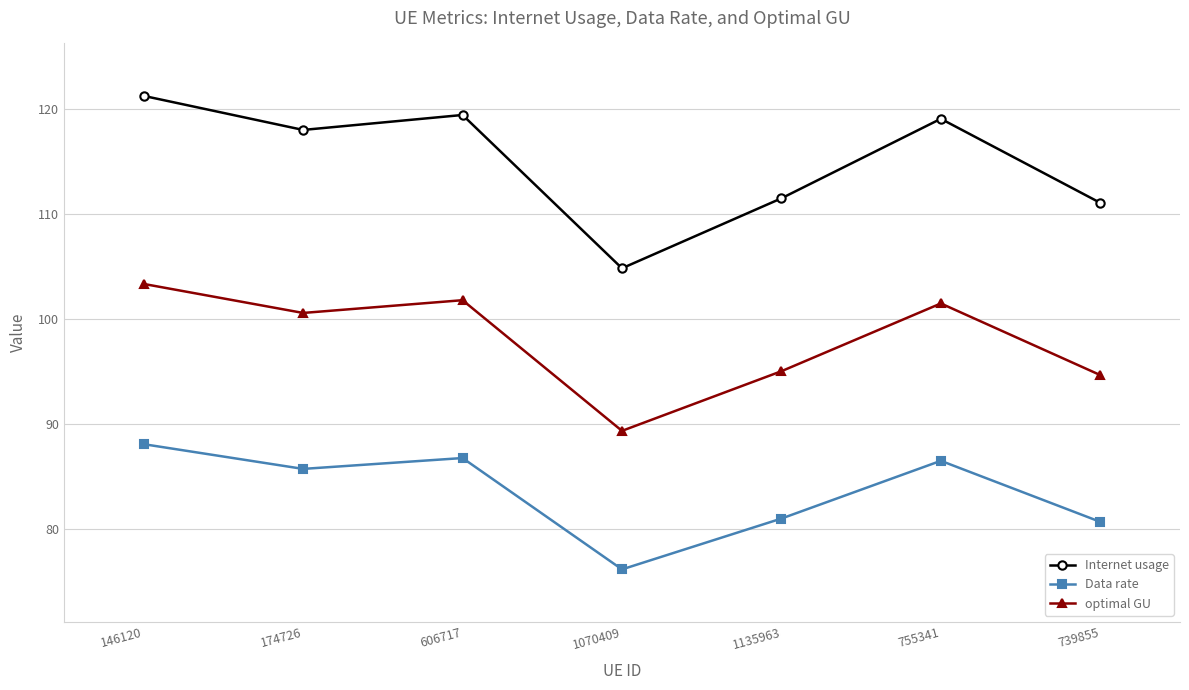

What is the sum of all optimal GU values?

686.2